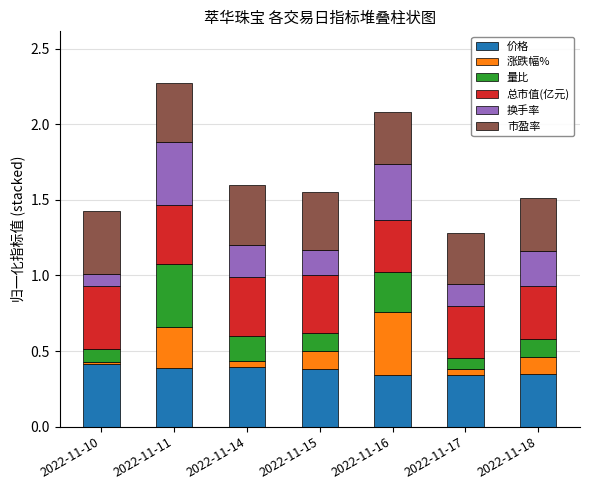

Are the bars horizontal?

No